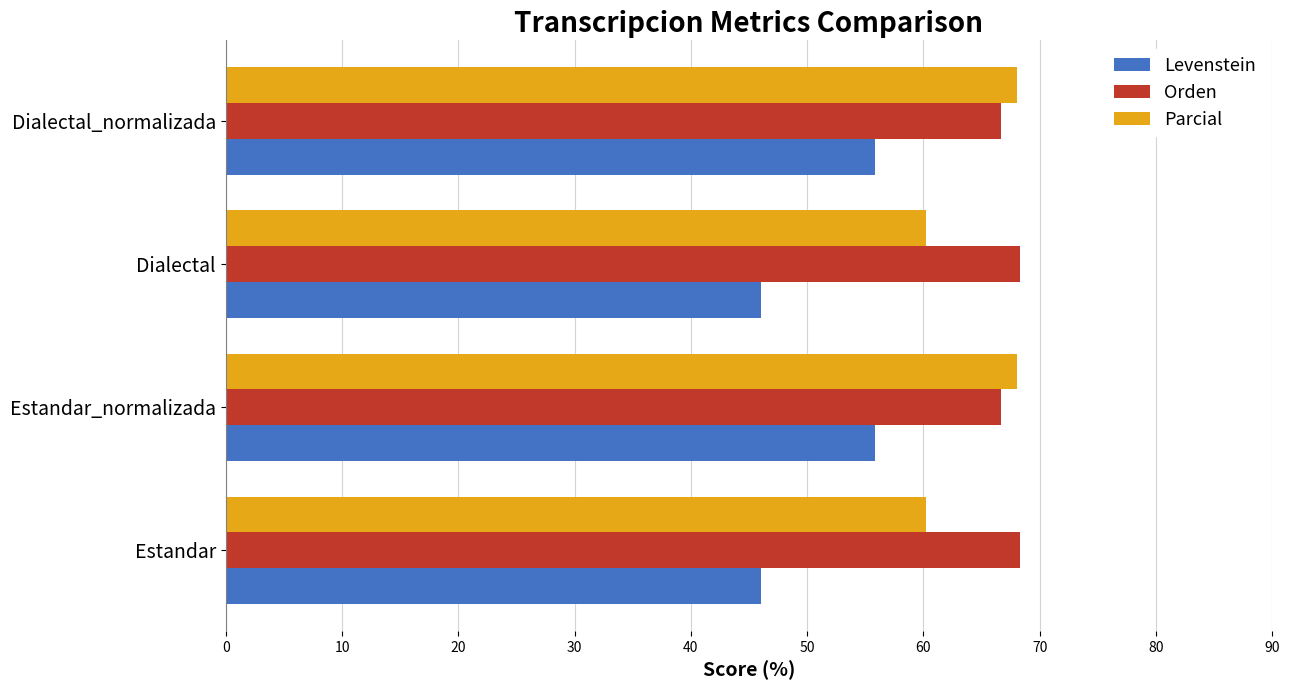

Count the number of data series in this chart.

3